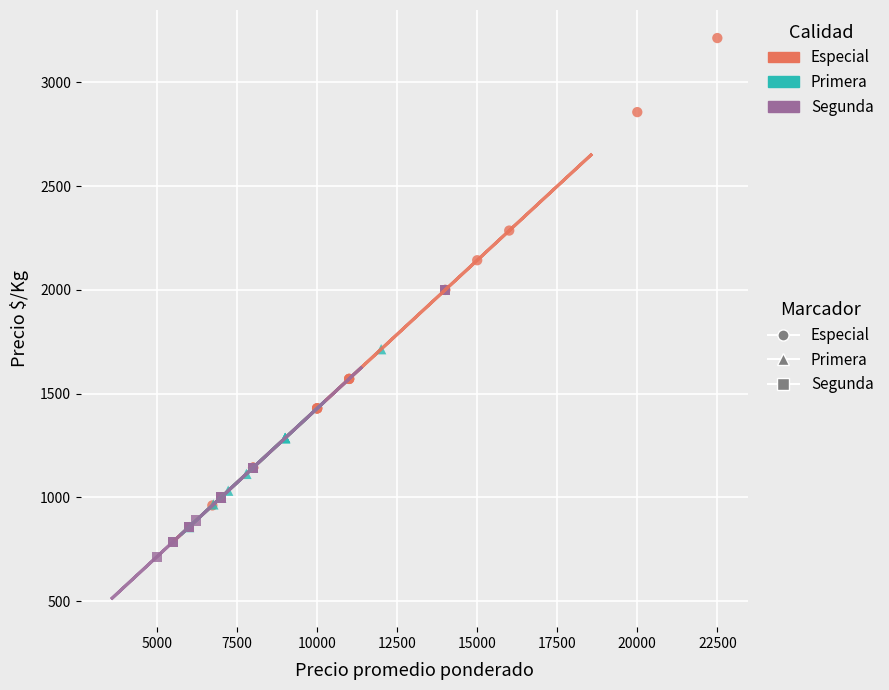

Which series contains the highest Y value?

Especial